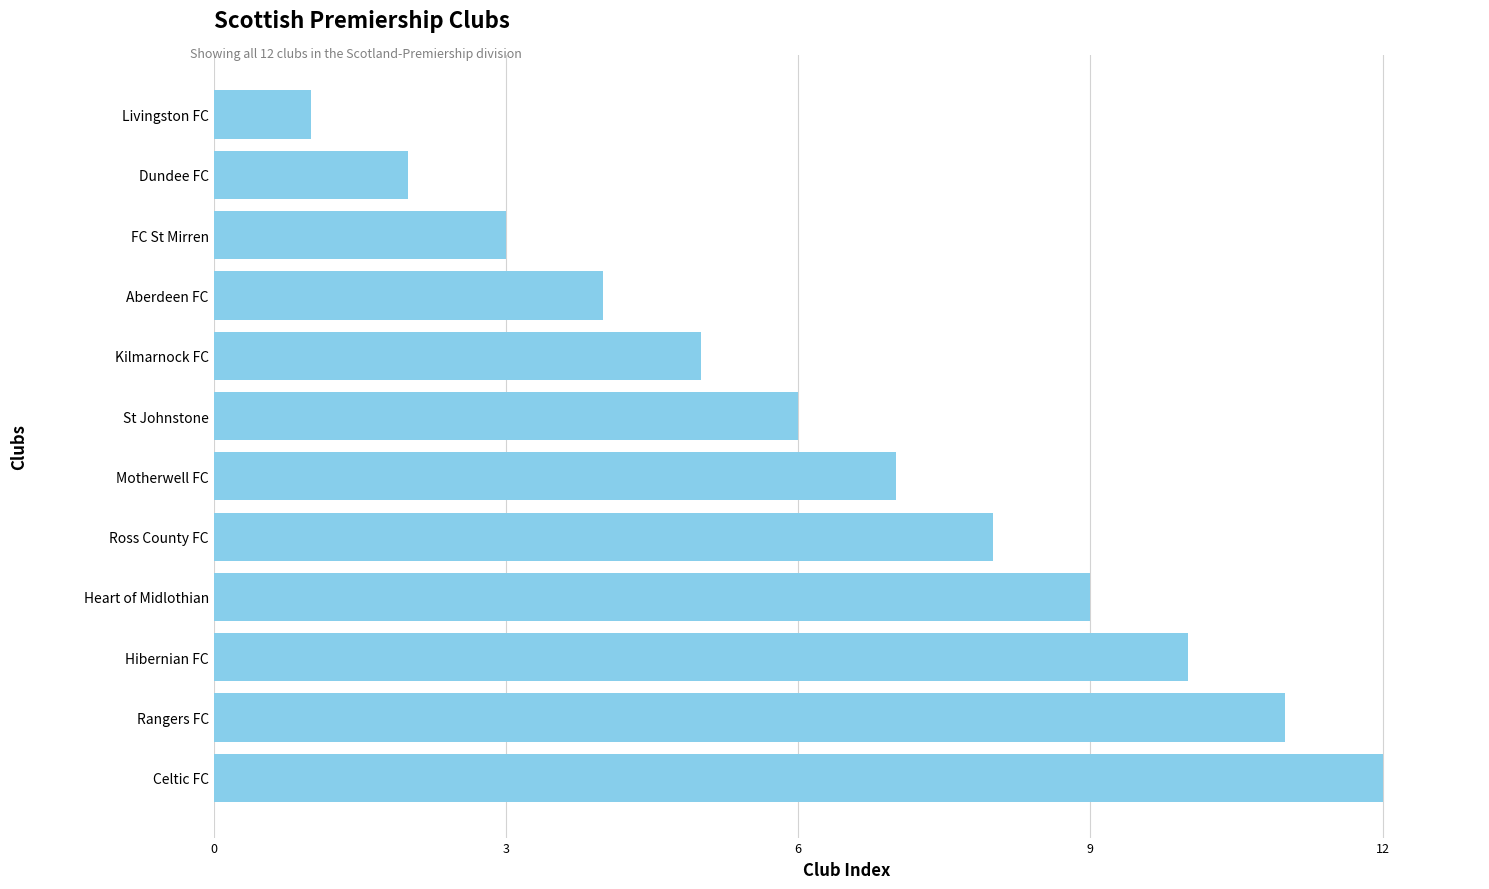

List the labels in order of value, smallest first.

Livingston FC, Dundee FC, FC St Mirren, Aberdeen FC, Kilmarnock FC, St Johnstone, Motherwell FC, Ross County FC, Heart of Midlothian, Hibernian FC, Rangers FC, Celtic FC